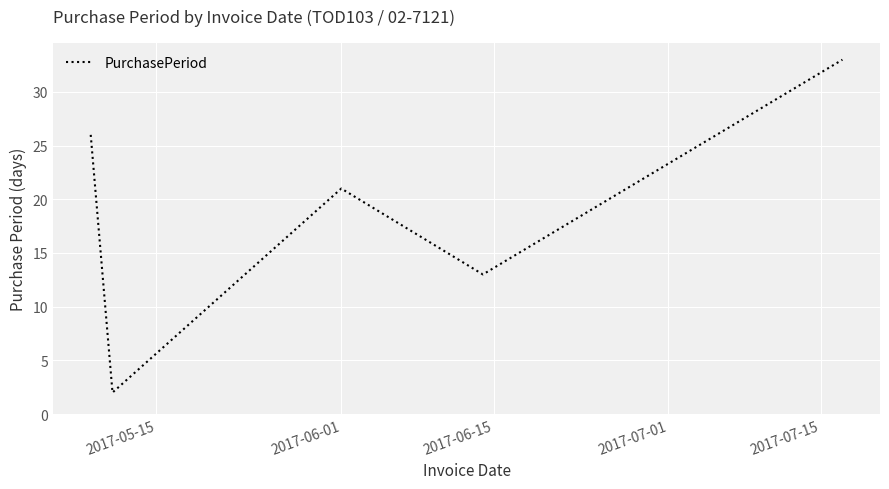

True or false: there are more than 2 points higher than both neighbors.

False